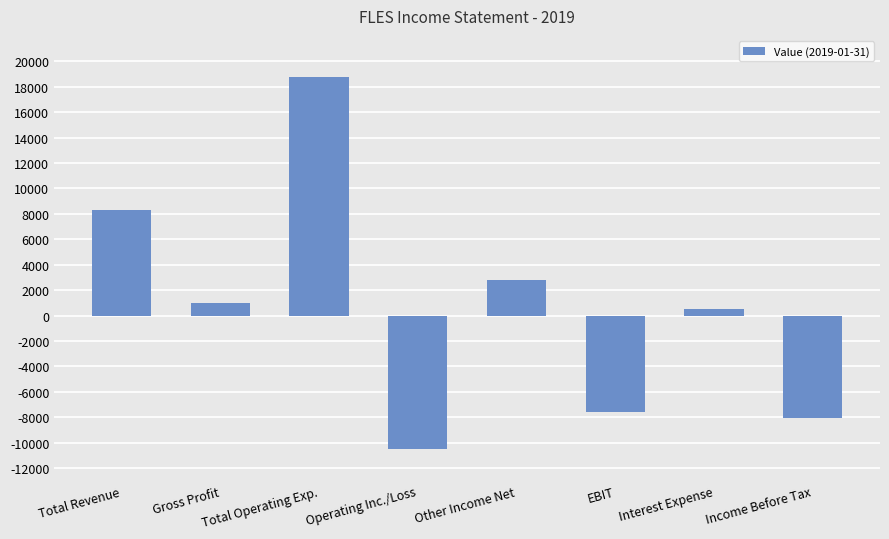

Reading left to right, what are all the values shown in this chart?

8300	1000	18800	-10500	2800	-7600	500	-8100